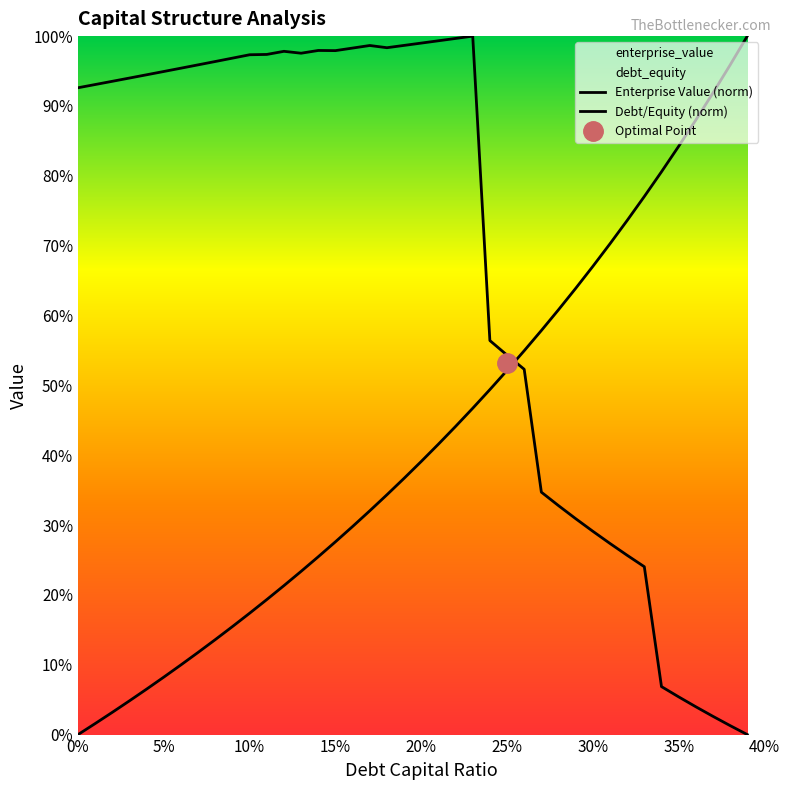

How many intersections are there between Debt/Equity (norm) and Enterprise Value (norm)?

1